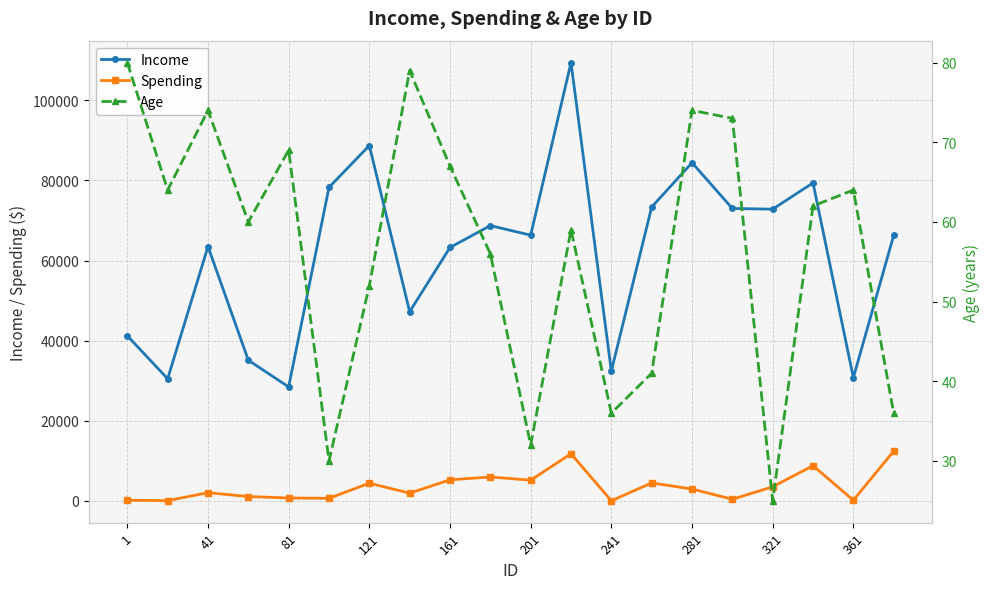

At which category does Income reach its first local peak?

41